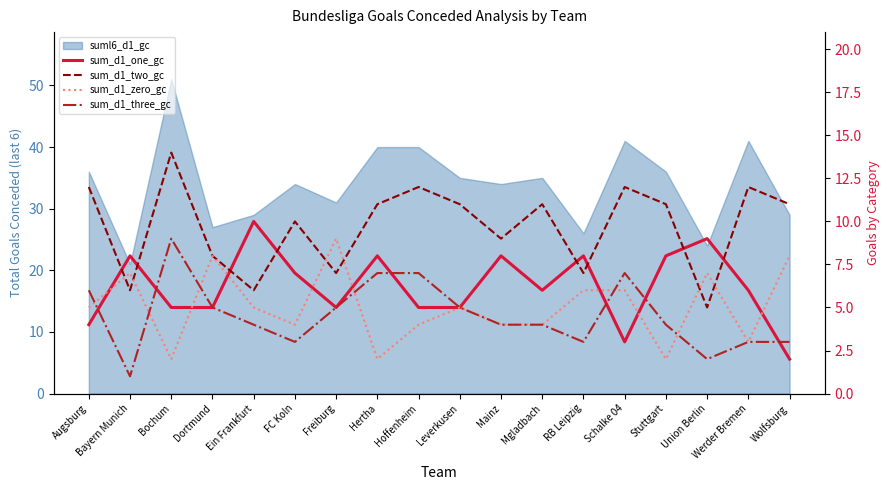

List the series in order of their peak value, highest first.

sum_d1_two_gc, sum_d1_one_gc, sum_d1_zero_gc, sum_d1_three_gc